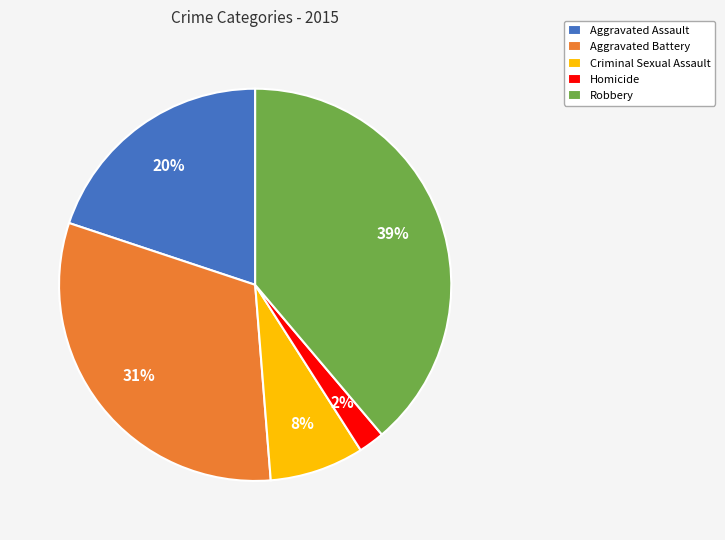

Which category has the smallest portion of the pie?

Homicide